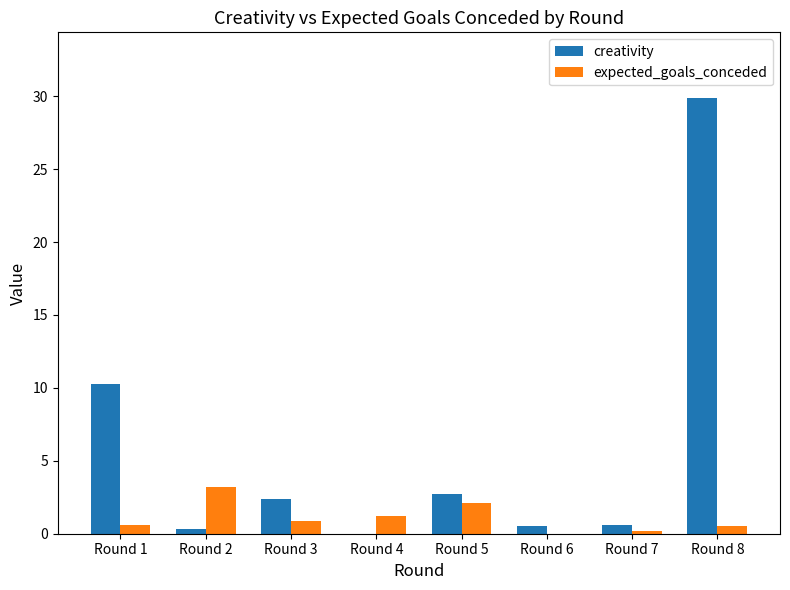

Which series changed the most between Round 1 and Round 5?

creativity